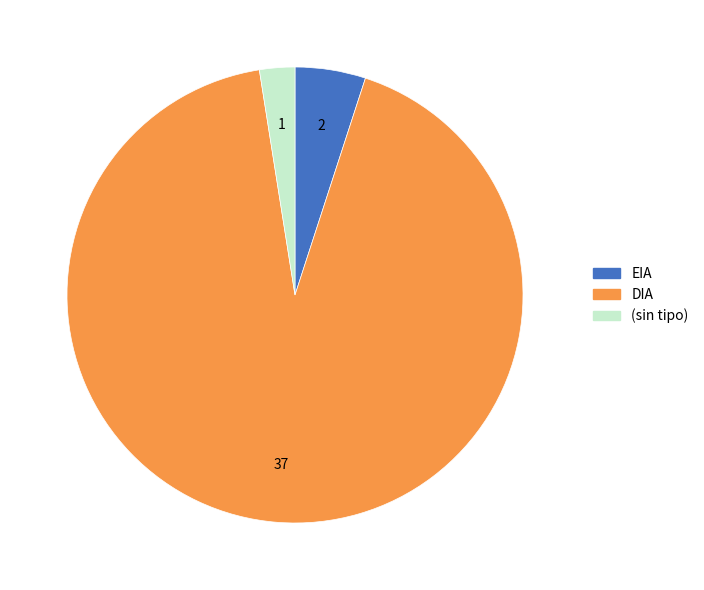

Does any single category account for the majority?

Yes